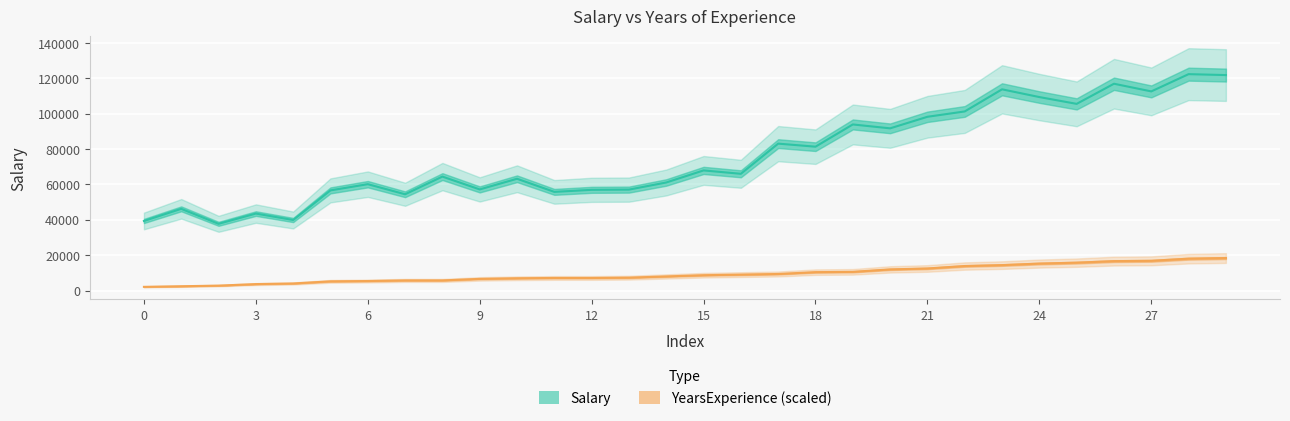

At 0, list the series in order from largest to smallest.

Salary, YearsExperience (scaled)